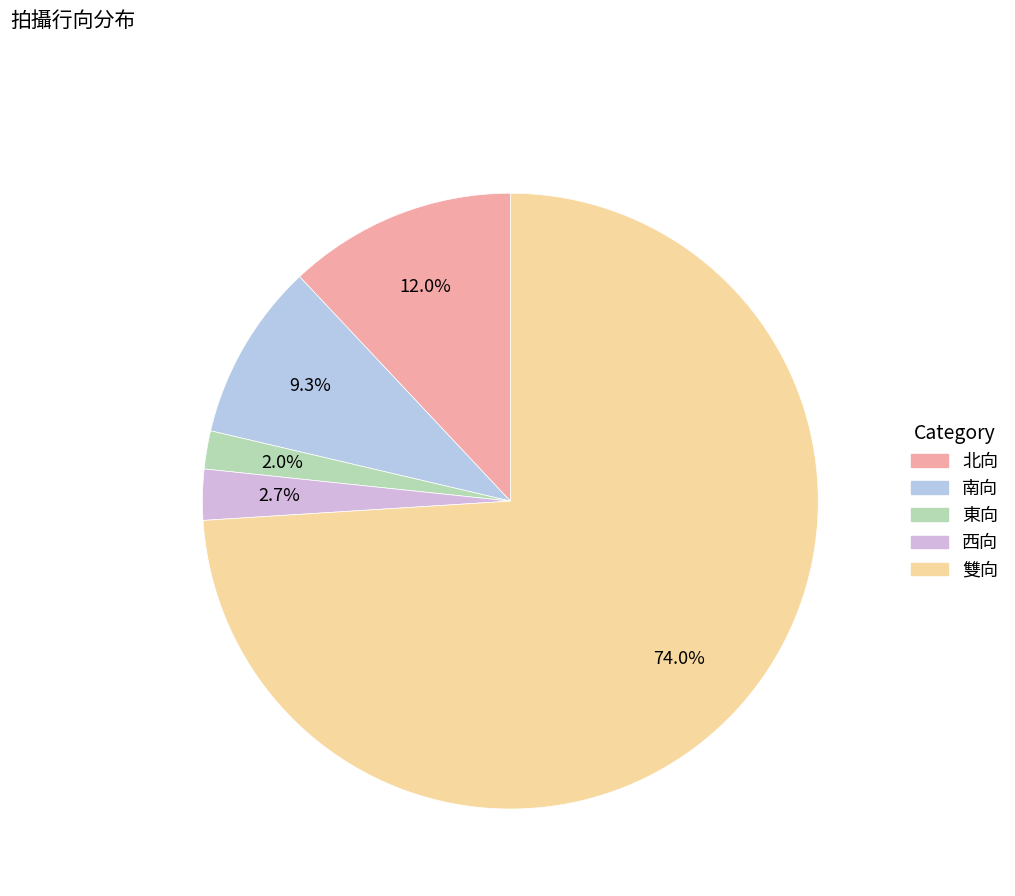

What percentage is the 西向 slice, to the nearest percent?

3%